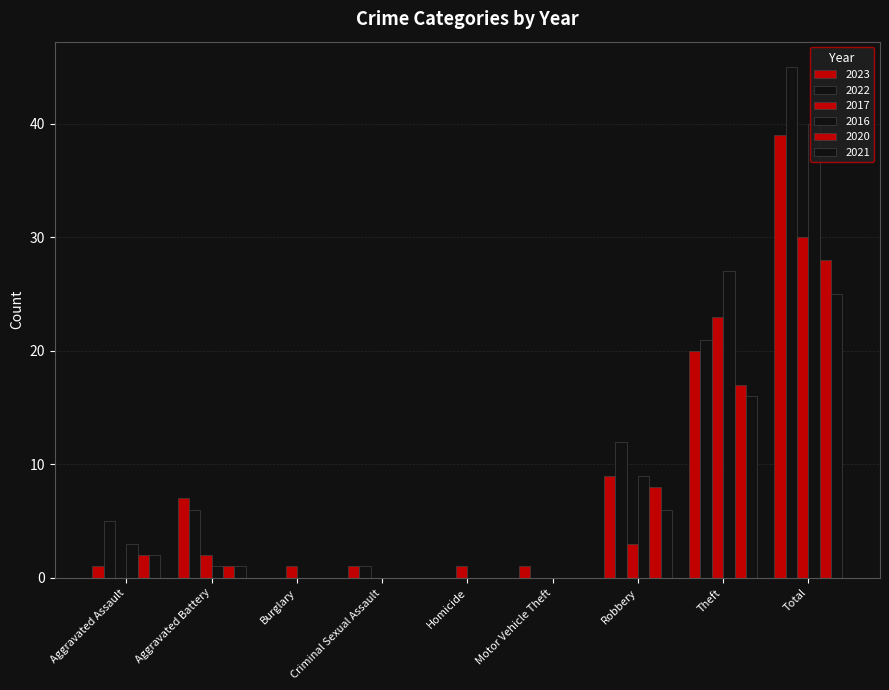

What is the average value of the 2021 series?

6